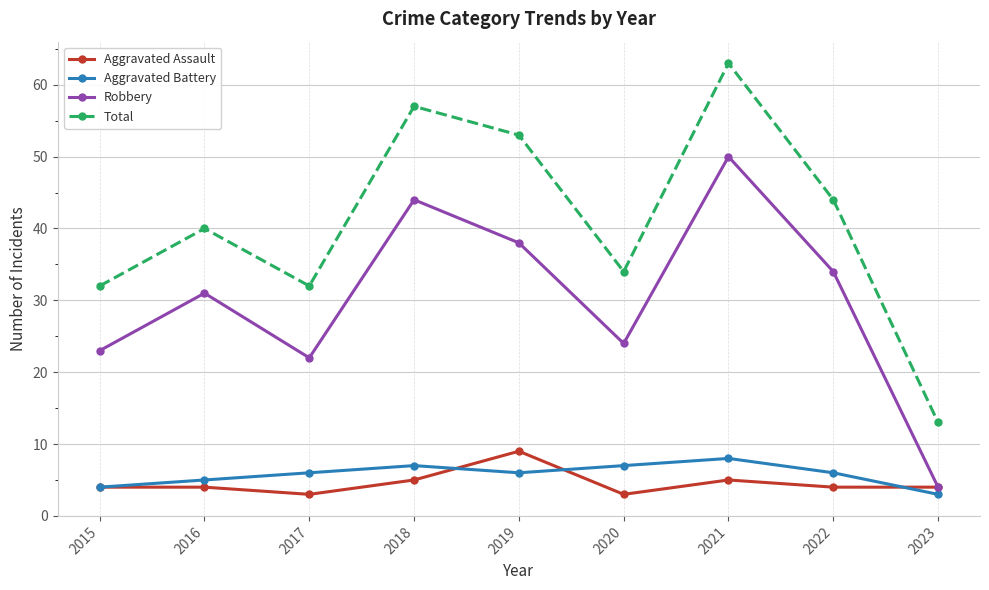

What is the sum of the Aggravated Battery values at 2020 and 2021?

15